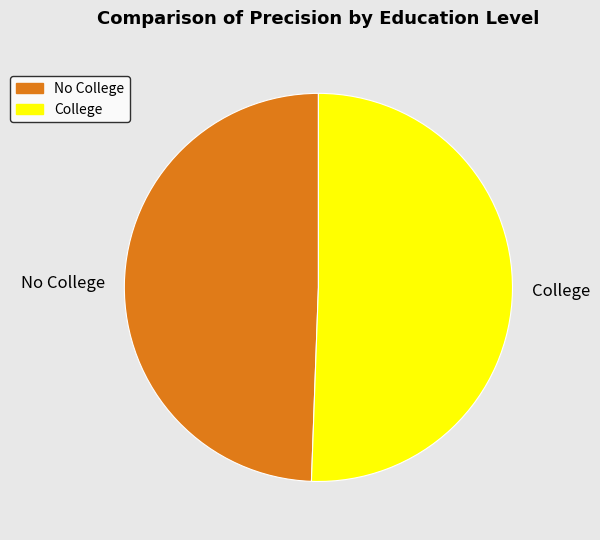

How many slices are in this pie chart?

2